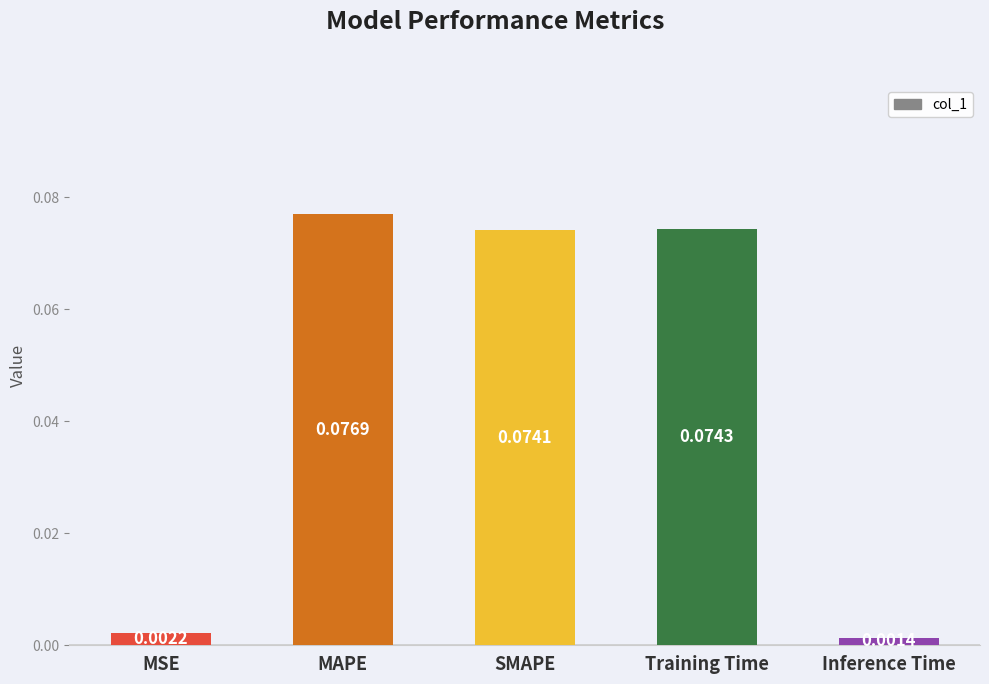

Does the chart contain any negative values?

No